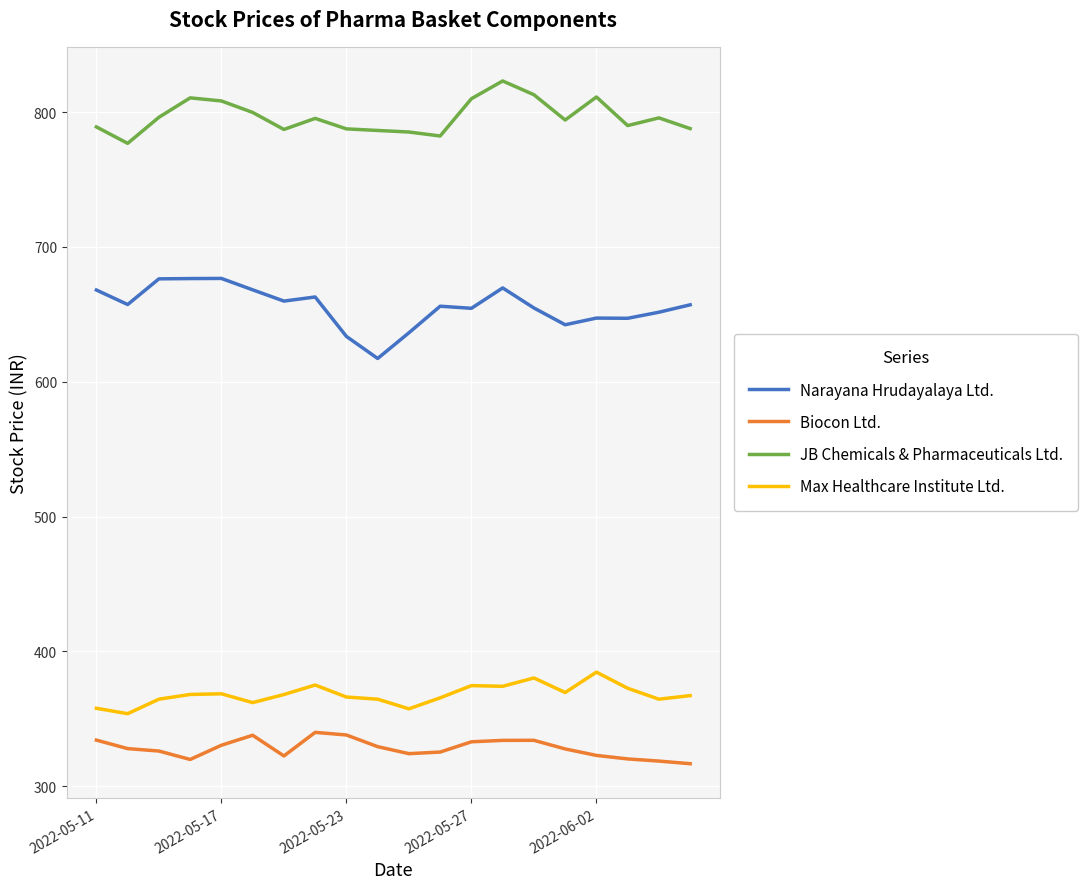

List the series in order of their peak value, highest first.

JB Chemicals & Pharmaceuticals Ltd., Narayana Hrudayalaya Ltd., Max Healthcare Institute Ltd., Biocon Ltd.